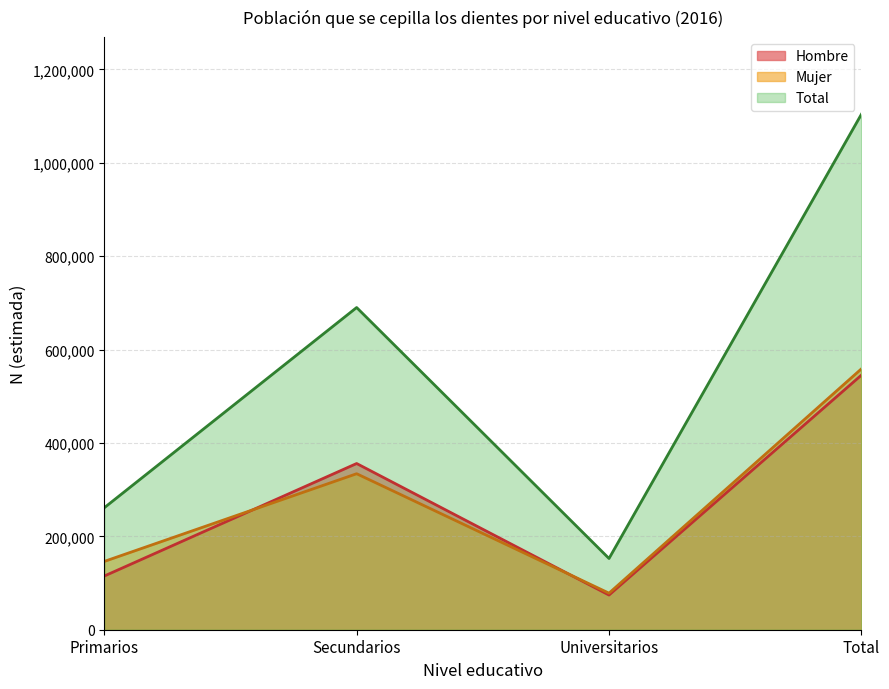

Reading left to right, what are all the values shown in this chart?

Hombre: Primarios=114959	Secundarios=355897	Universitarios=74261	Total=545116
Mujer: Primarios=146243	Secundarios=334025	Universitarios=78293	Total=558561
Total: Primarios=261202	Secundarios=689922	Universitarios=152554	Total=1103678